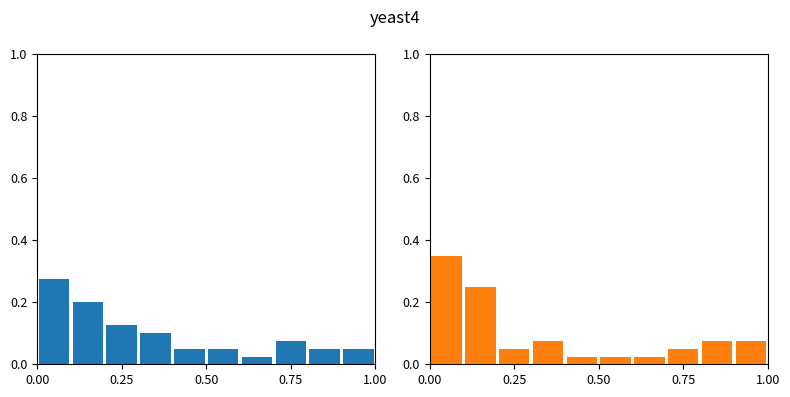

What is the difference between the highest and lowest values at 0.25?

0.1